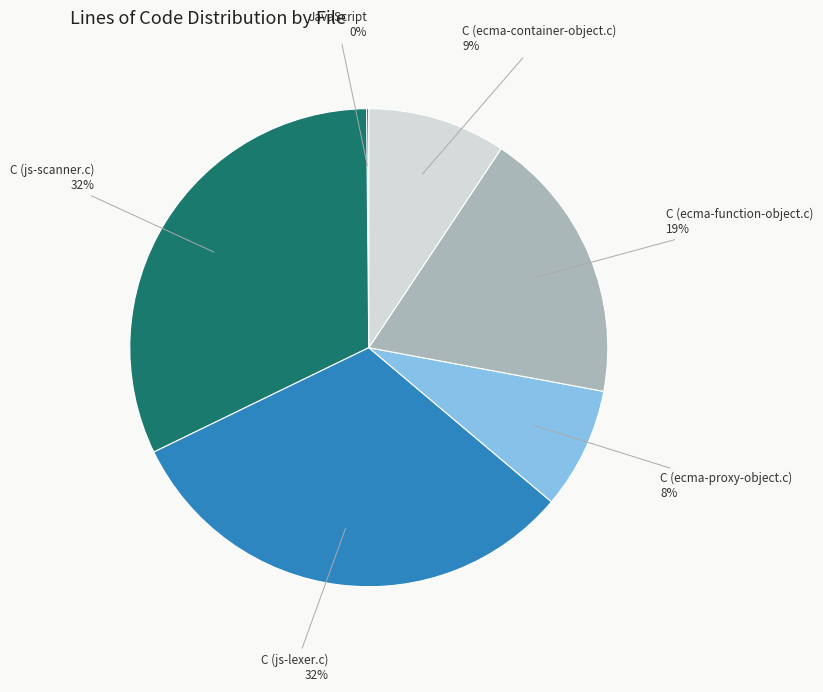

Does any single category account for the majority?

No